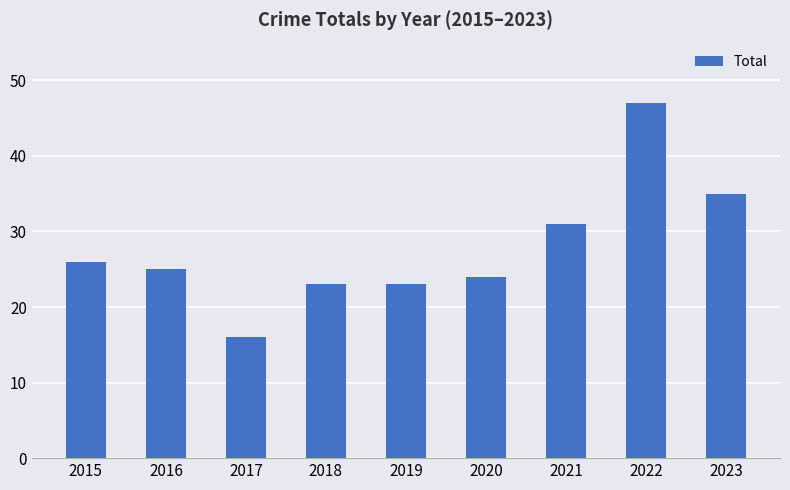

Which category has the highest value across all series?

2022